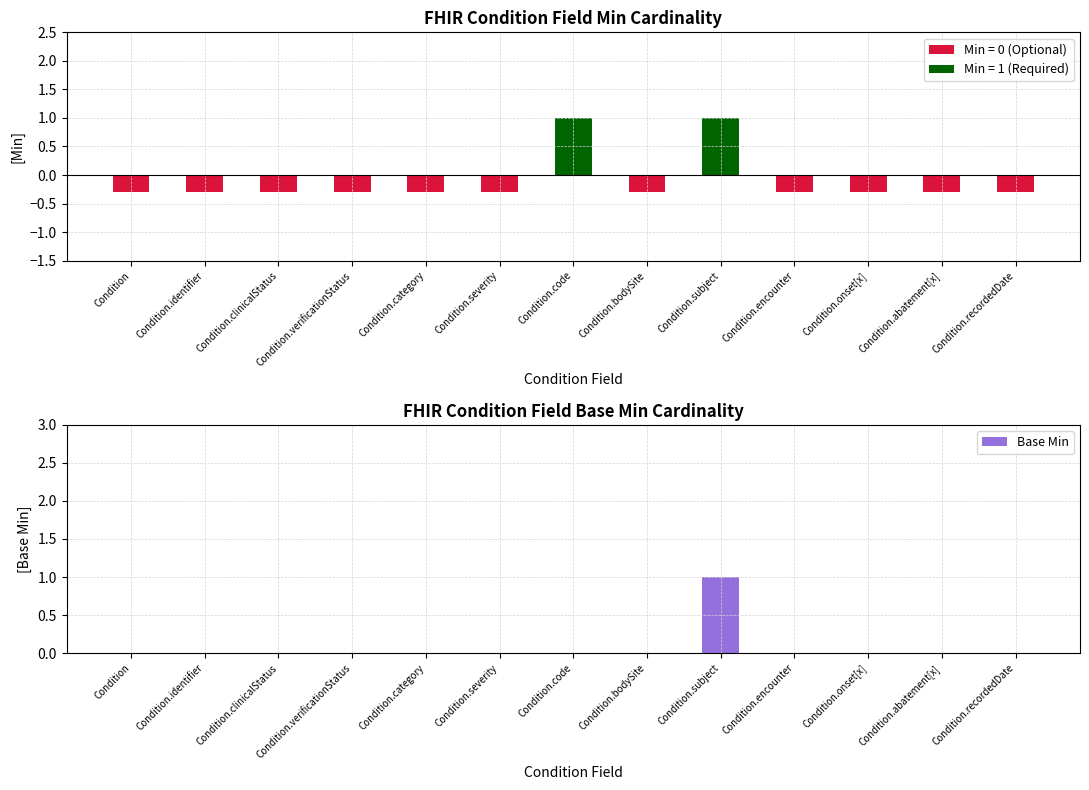

What is the label of the 12th bar from the left?

Condition.abatement[x]